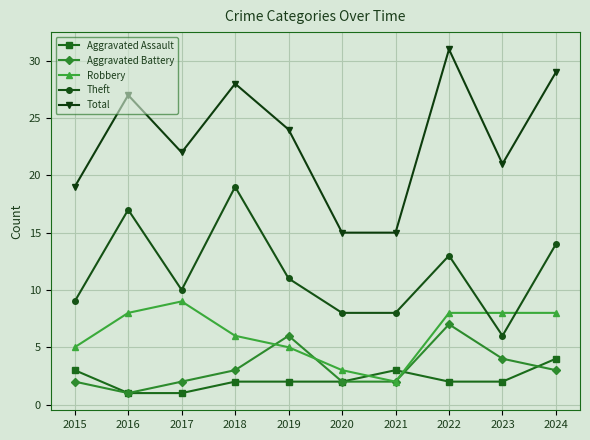

True or false: Aggravated Assault and Theft cross at least once.

False